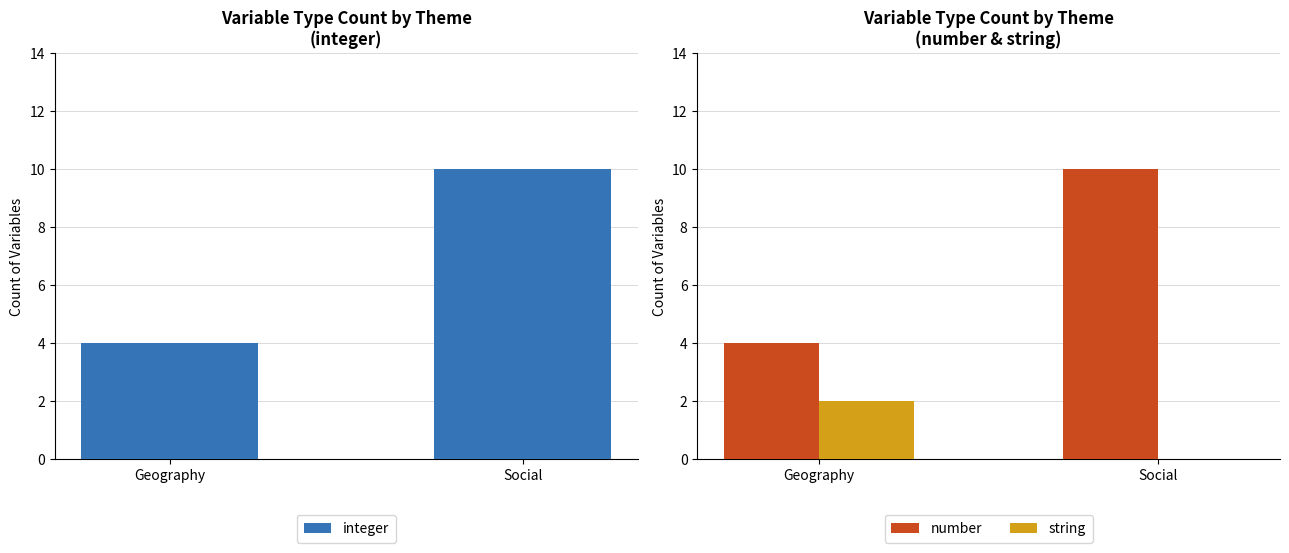

What is the label of the 2nd bar from the left?

Social